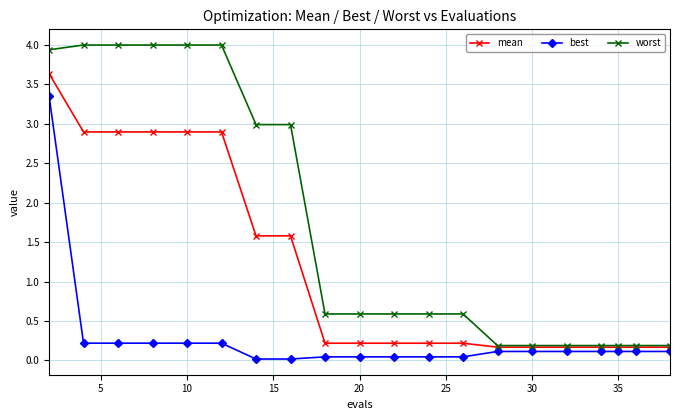

Which series has the widest spread of values?

worst